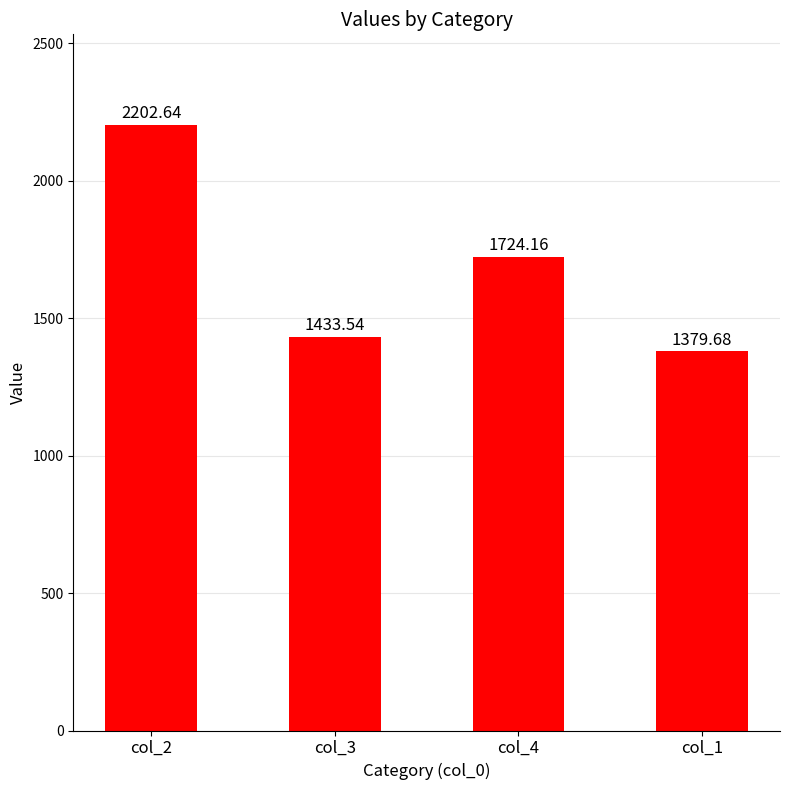

What is the value of the 4th bar from the left?

1379.7